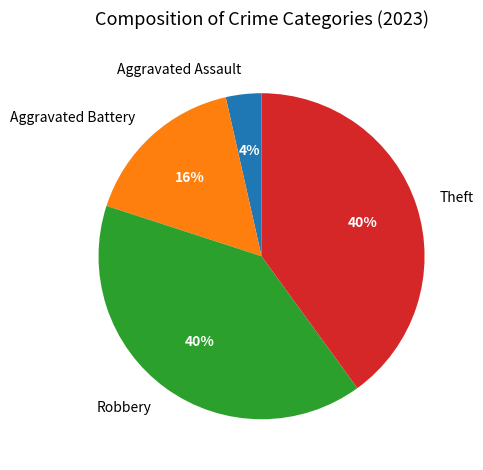

To the nearest percent, what is the difference between the largest and smallest slice percentages?

36%